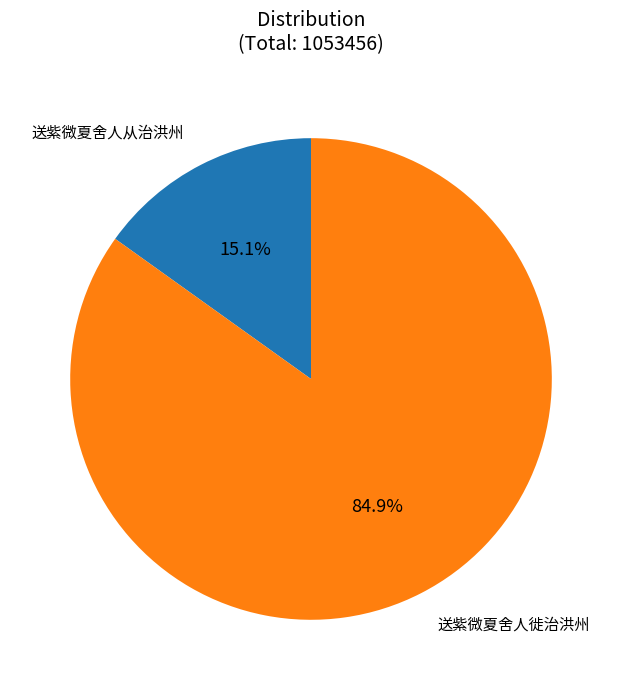

To the nearest percent, what portion does 送紫微夏舍人徙治洪州 represent?

85%